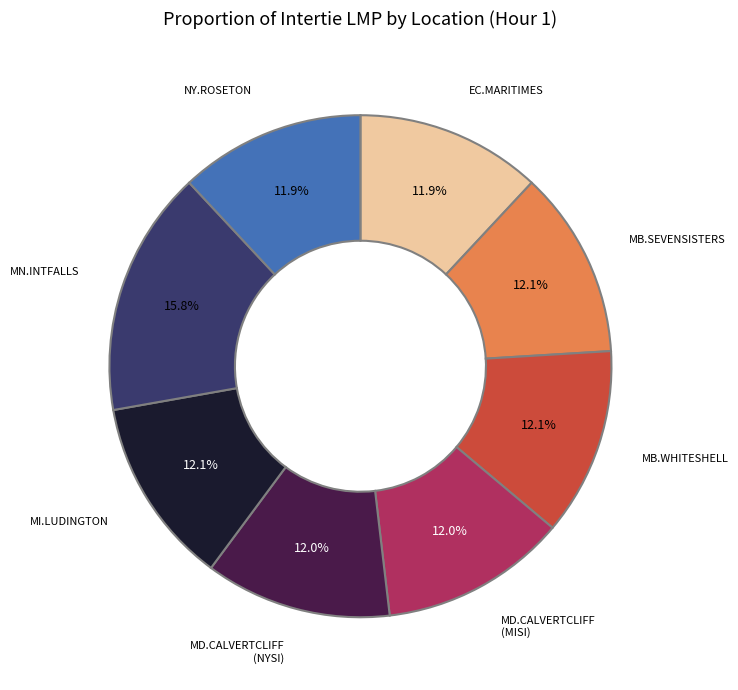

Does any single category account for the majority?

No